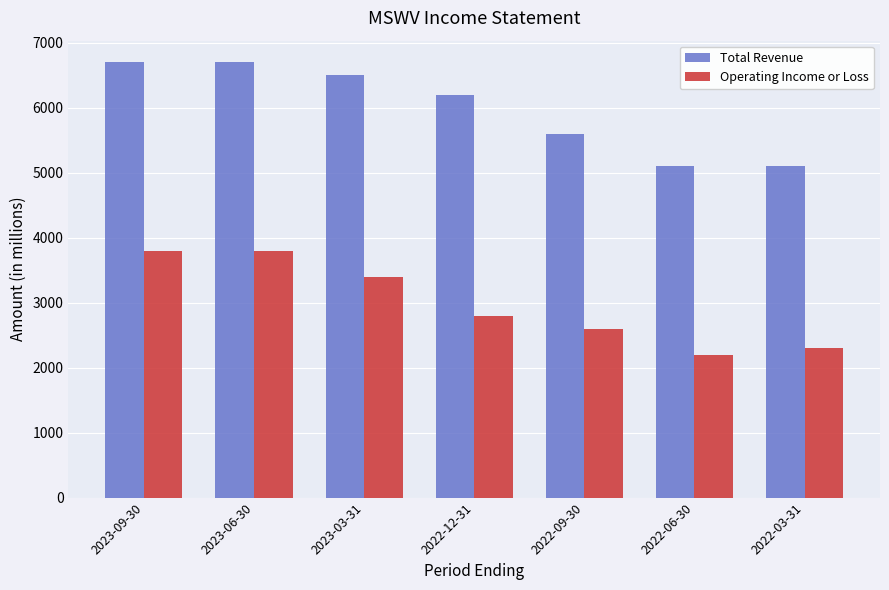

What is the spread (max minus min) of values at 2022-06-30?

2900